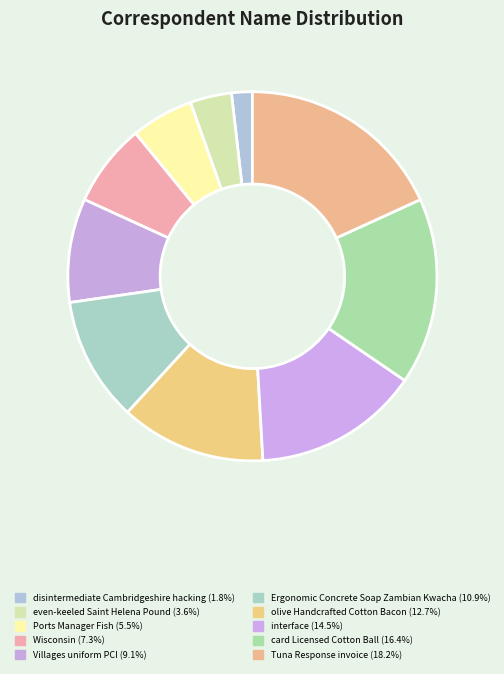

To the nearest percent, what portion does olive Handcrafted Cotton Bacon represent?

13%